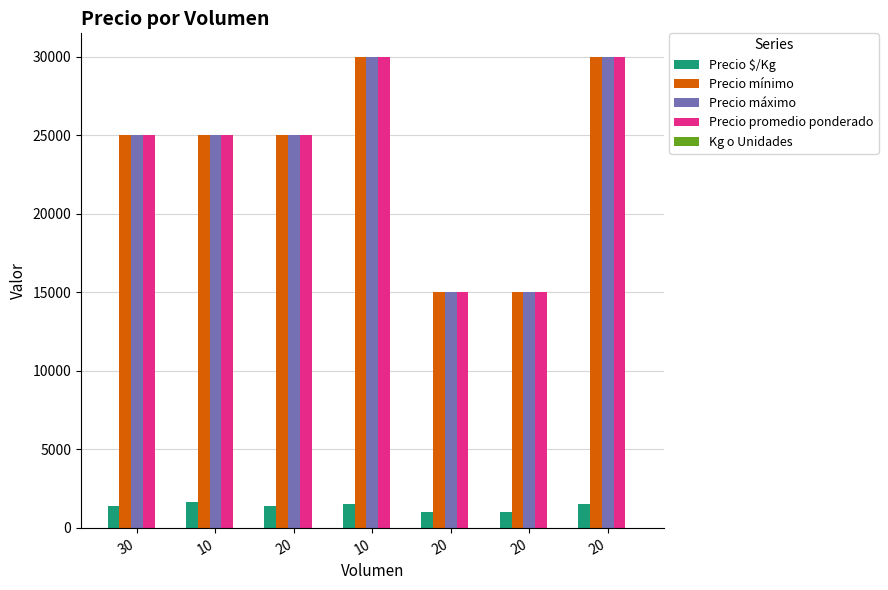

How many categories are shown in the chart?

7